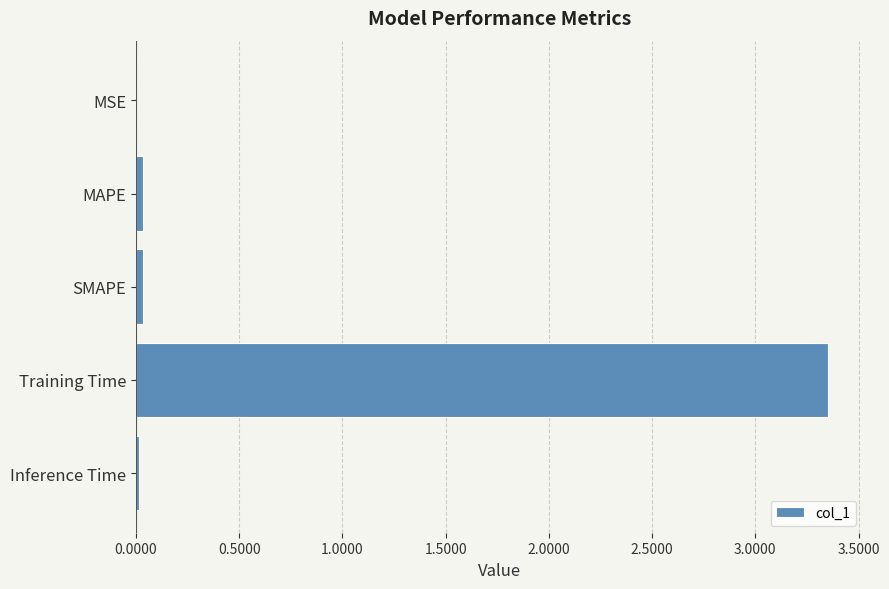

The chart shows a value of 0.0 at SMAPE. True or false?

True